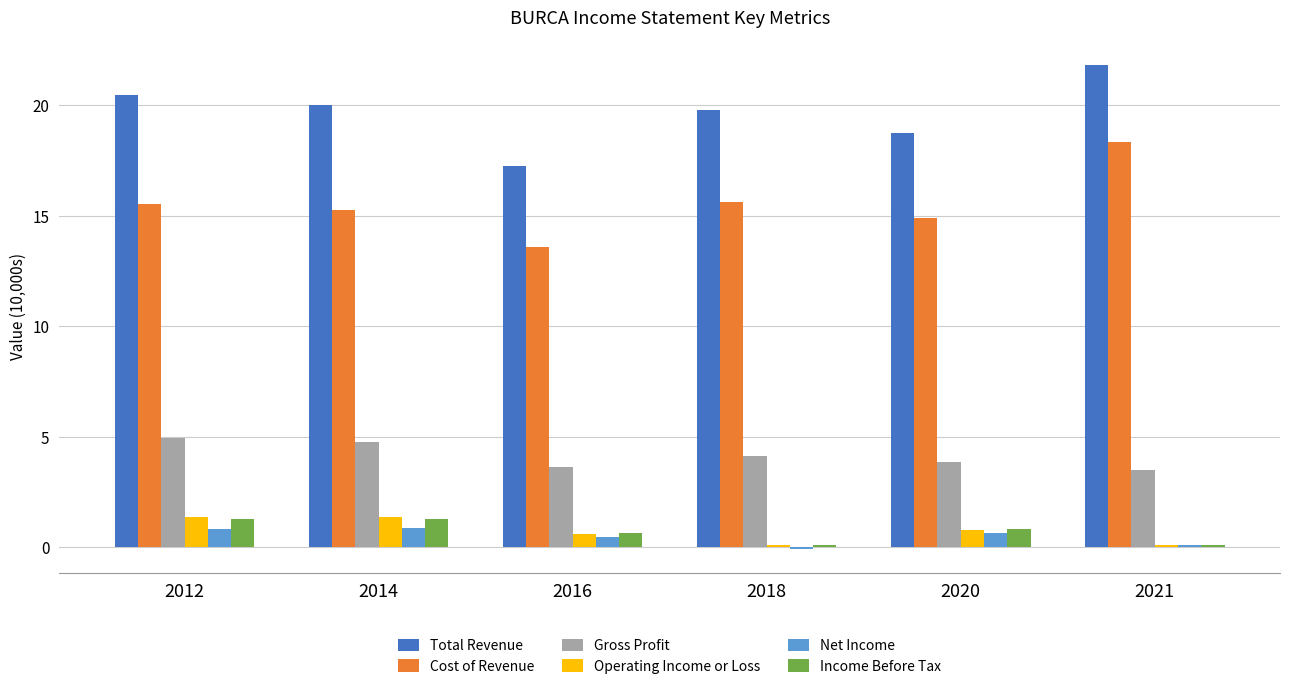

Which series changed the most between 2018 and 2021?

Cost of Revenue